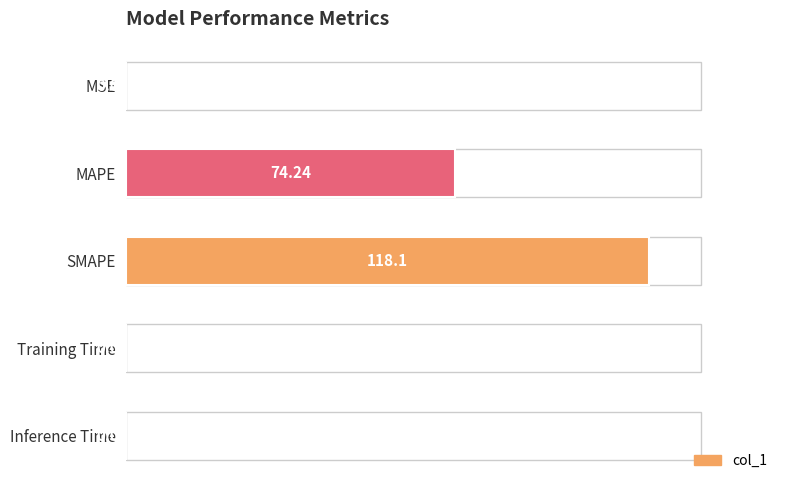

Between Training Time and MSE, which is larger?

Training Time